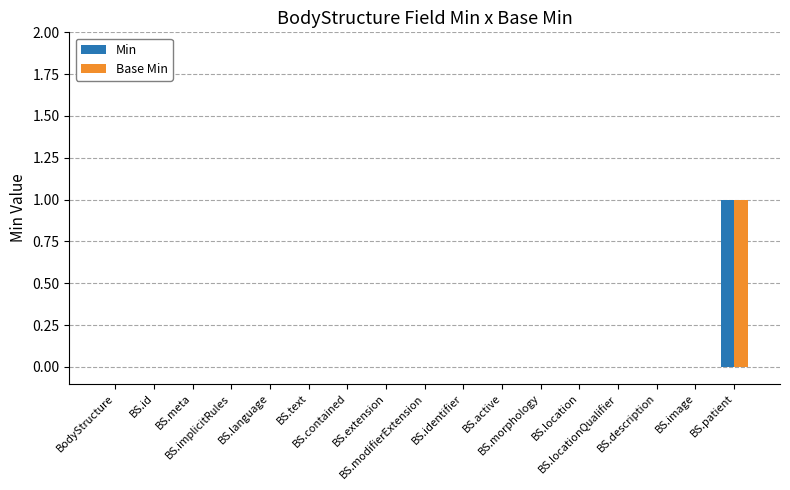

Between BS.meta and BS.extension, which is larger?

BS.meta